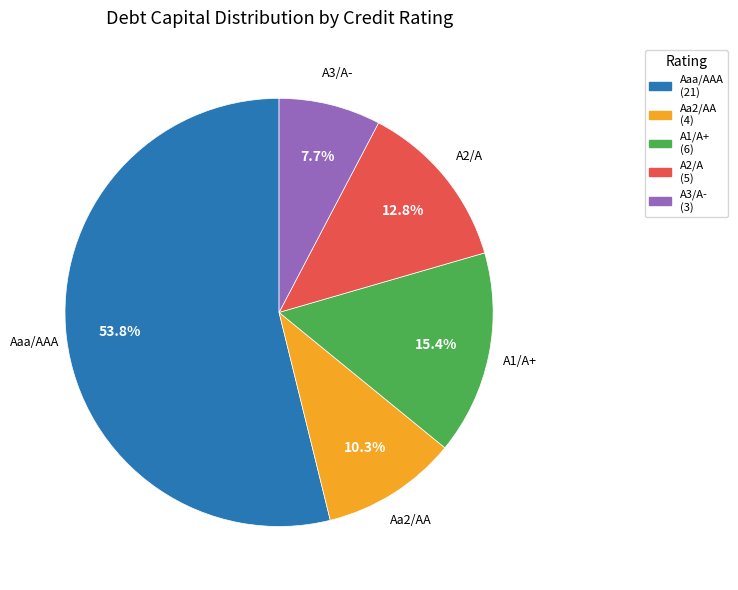

What percentage is the Aa2/AA slice, to the nearest percent?

10%